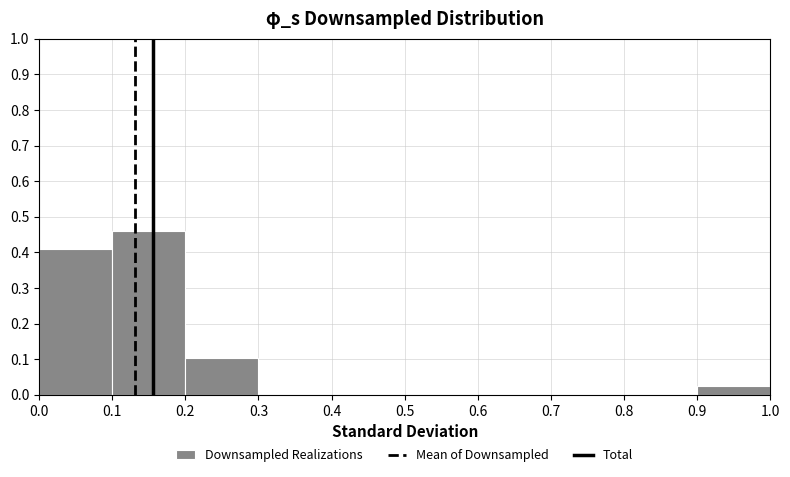

Reading left to right, list every bar in this chart as the range it spans on the x-axis followed by its height. The values are not printed on the chart, so give them approximately, as read against the axis.

0.0 to 0.1: 0.41
0.1 to 0.2: 0.46
0.2 to 0.3: 0.10
0.3 to 0.4: 0
0.4 to 0.5: 0
0.5 to 0.6: 0
0.6 to 0.7: 0
0.7 to 0.8: 0
0.8 to 0.9: 0
0.9 to 1.0: 0.03